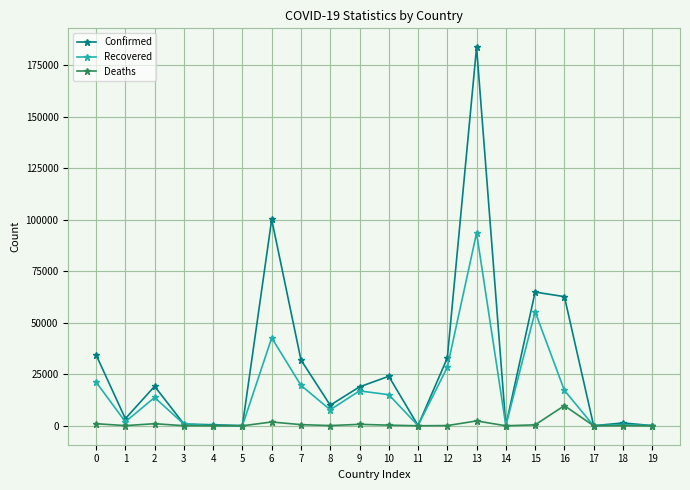

Where is the first local minimum for Recovered?

1